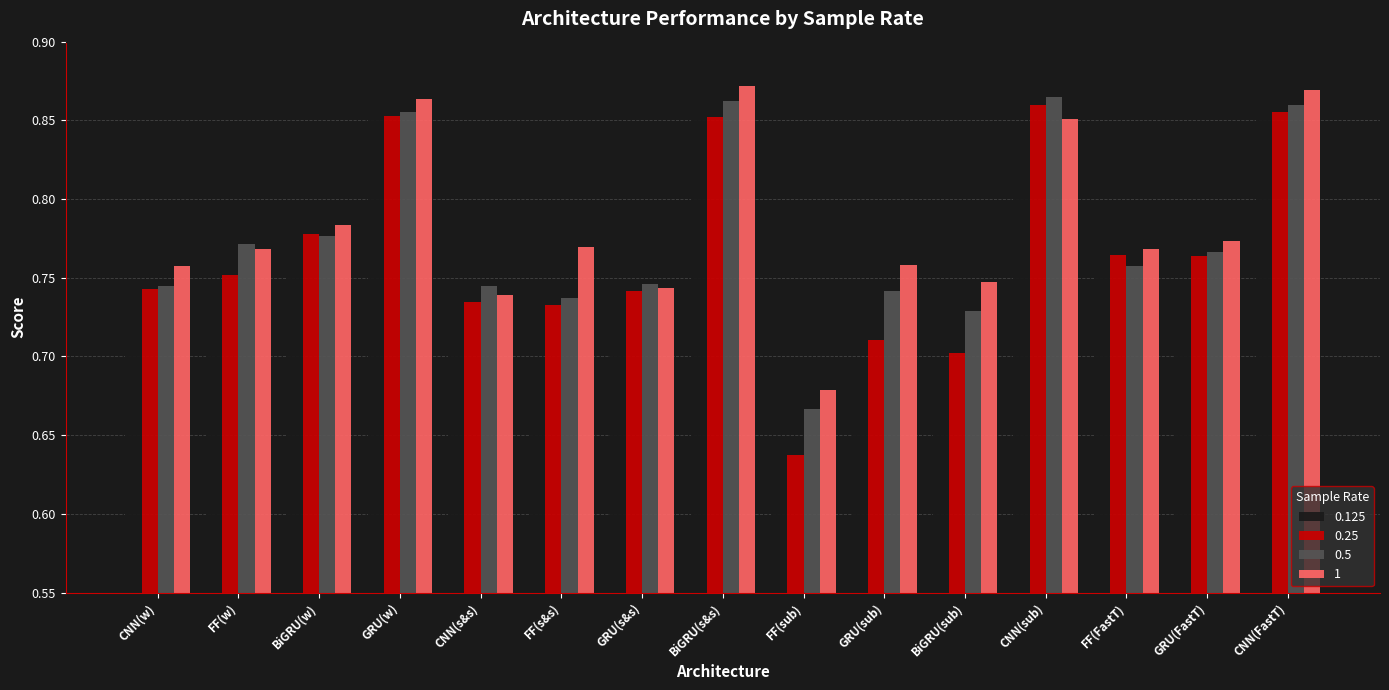

Where is 1 nearest to the value 0?

FF(sub)